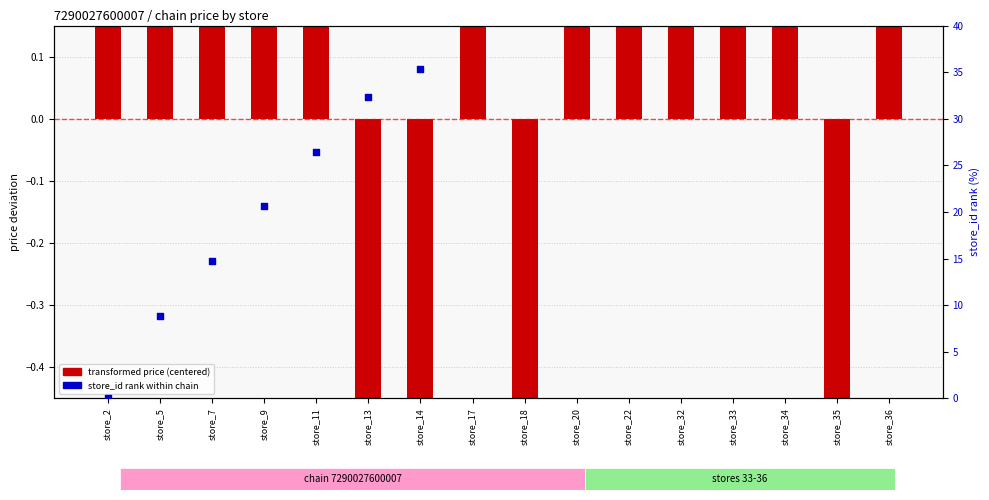

Which series has the largest total across all categories?

store_id percentile rank